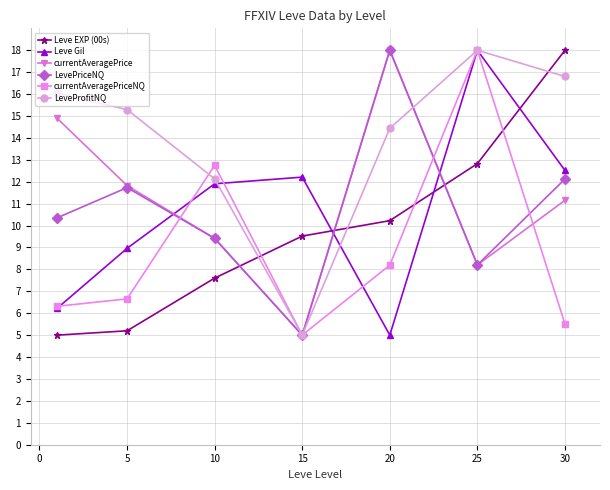

Which series has the largest total across all categories?

LeveProfitNQ